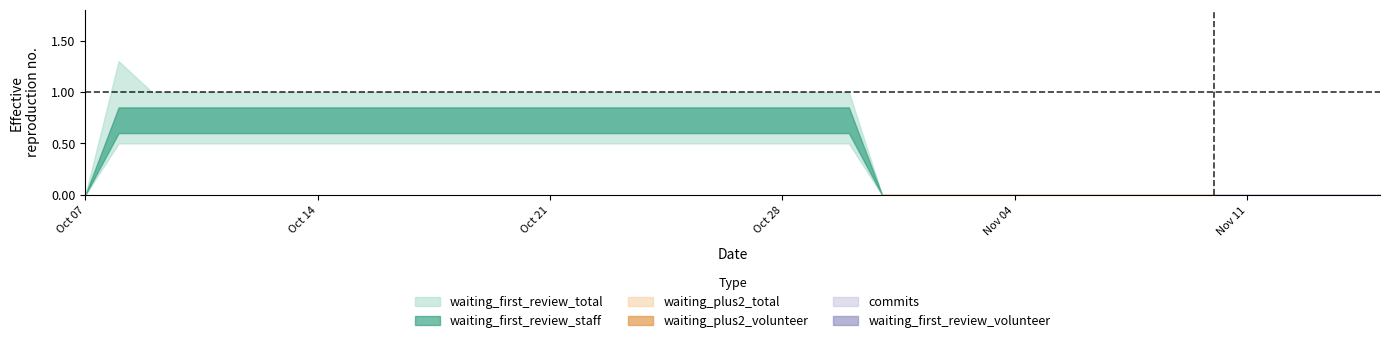

True or false: waiting_plus2_volunteer and waiting_first_review_total cross at least once.

False